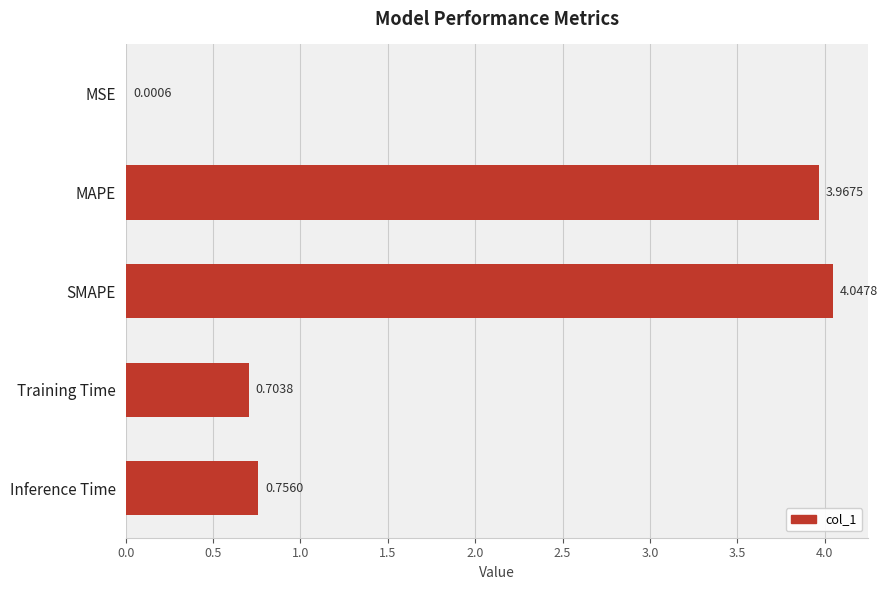

At which label is the value closest to 2?

Inference Time